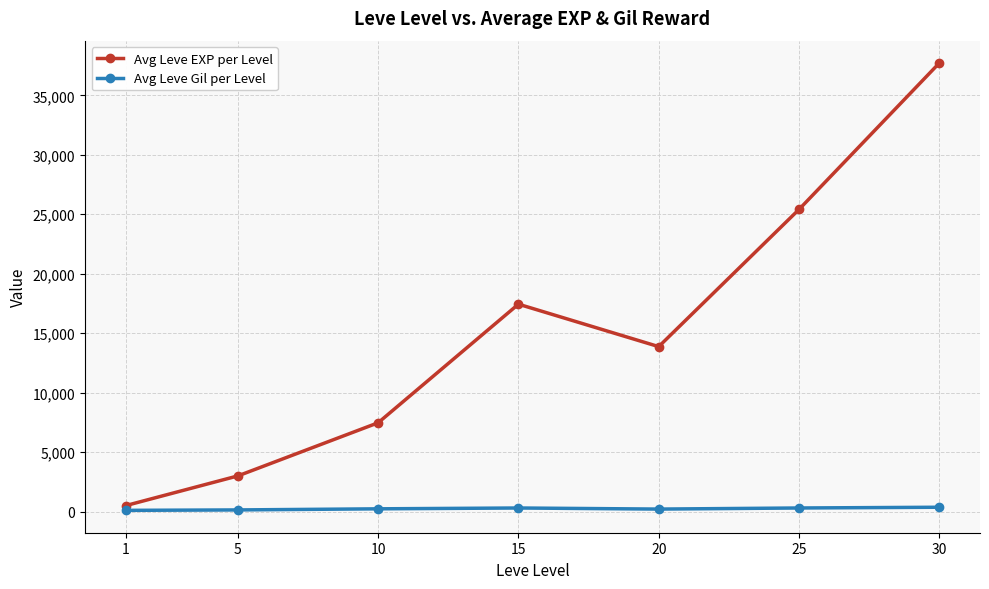

List the labels in order of Avg Leve EXP per Level value, smallest first.

1, 5, 10, 20, 15, 25, 30